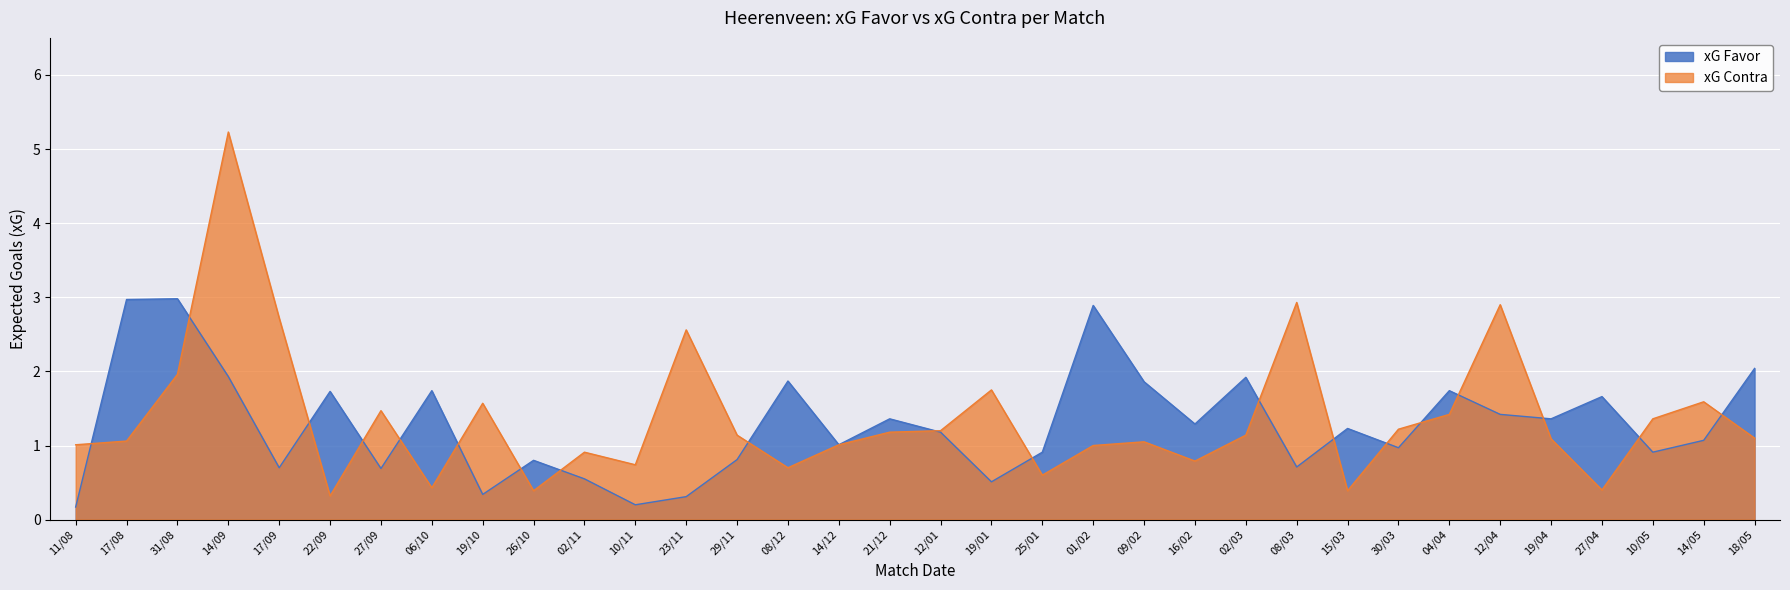

Is the value of xG Contra at 17/08 greater than the value of xG Favor at 12/01?

No